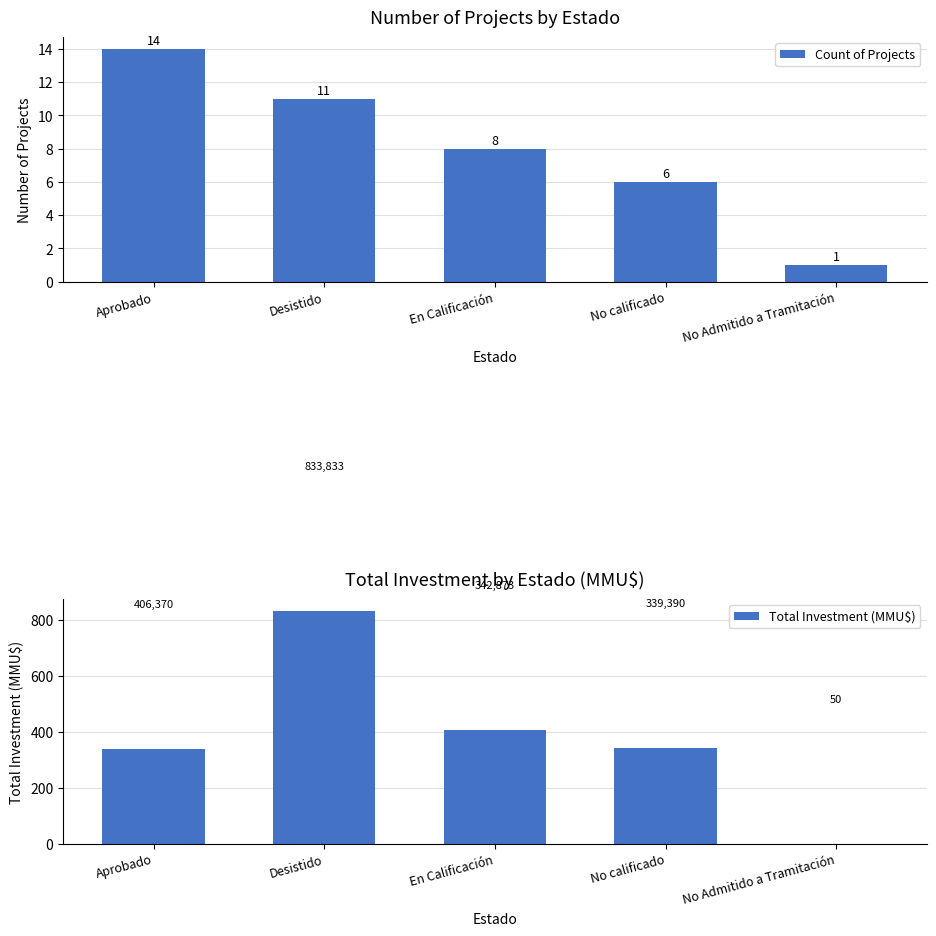

How many data points does each series have?

5